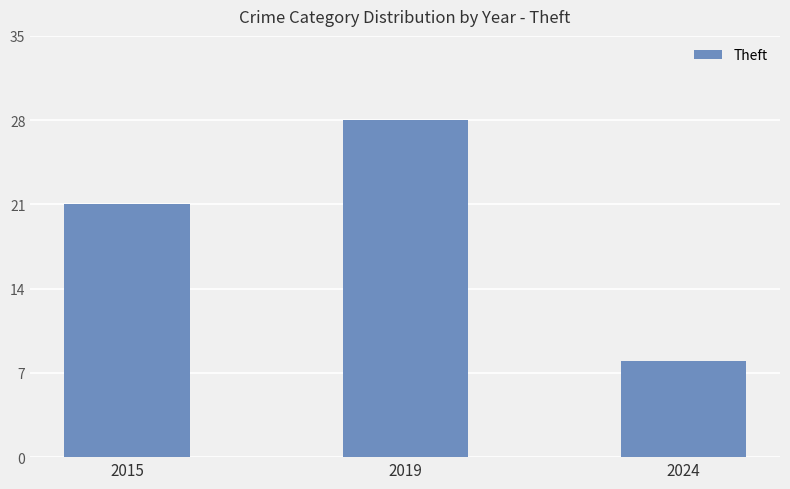

Reading left to right, what are all the values shown in this chart?

2015=21	2019=28	2024=8